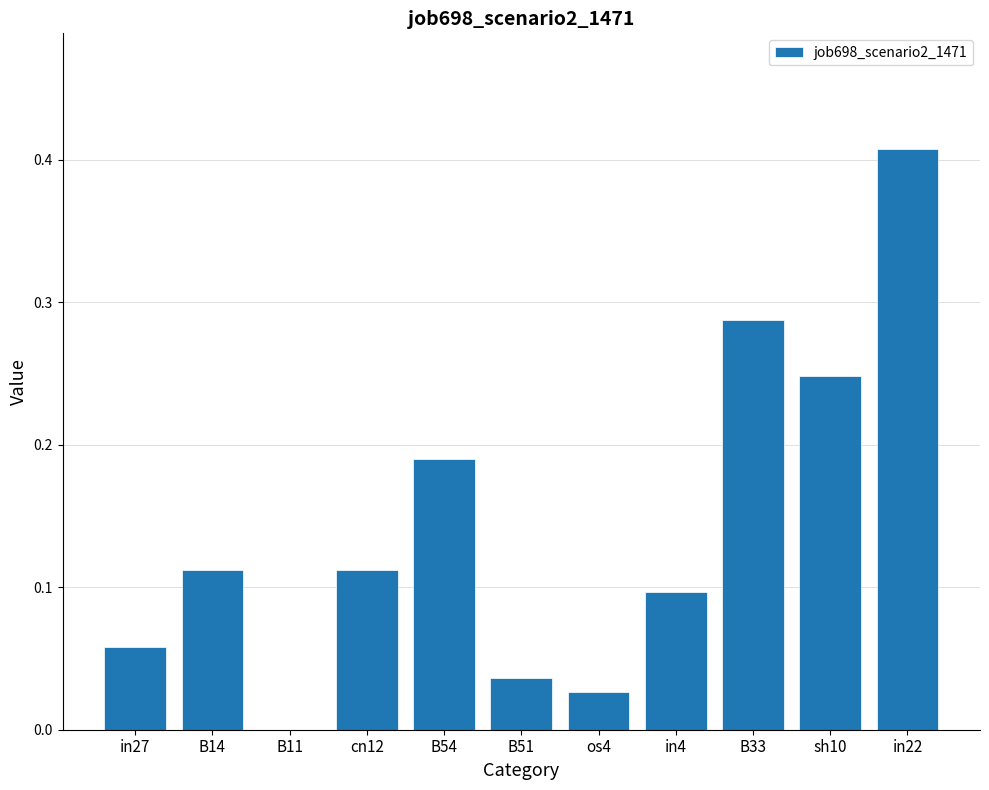

How many categories are shown in the chart?

11